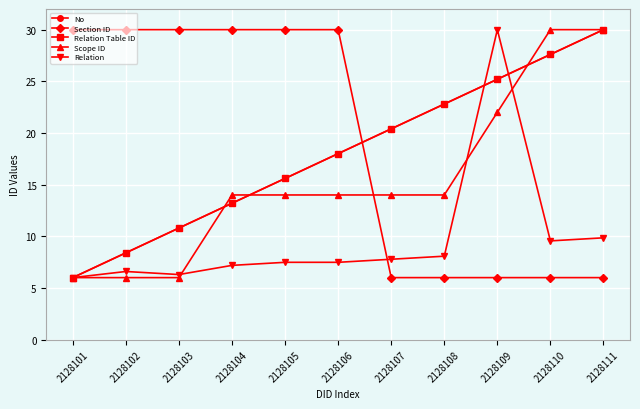

What is the sum of the Scope ID values at 2128110 and 2128107?

44.0